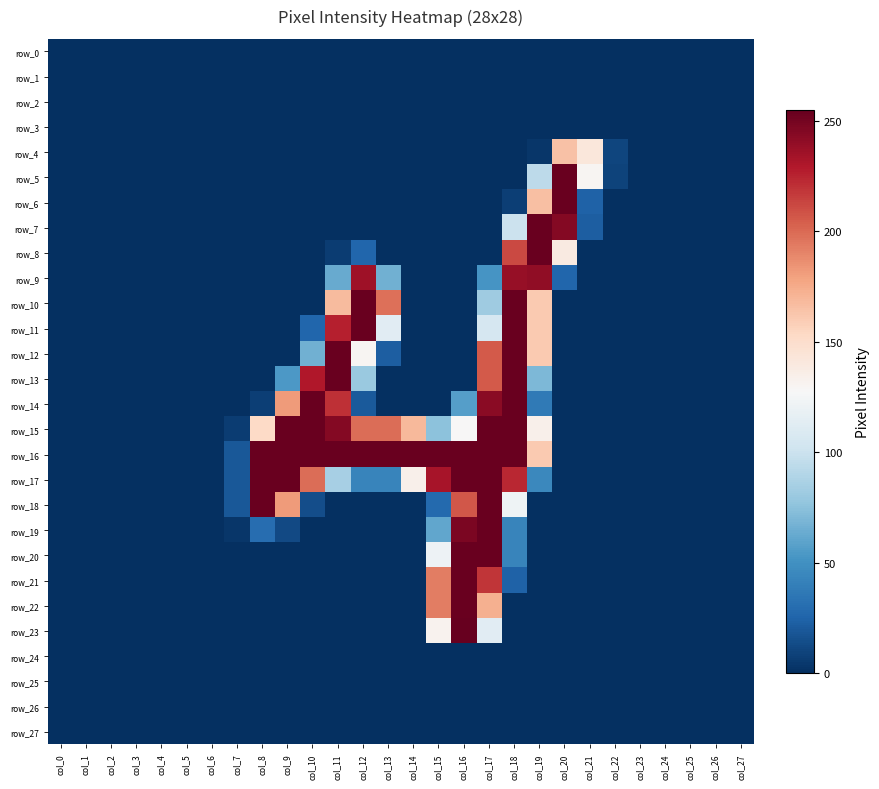

The value of row_19 at col_21 is 0. True or false?

True